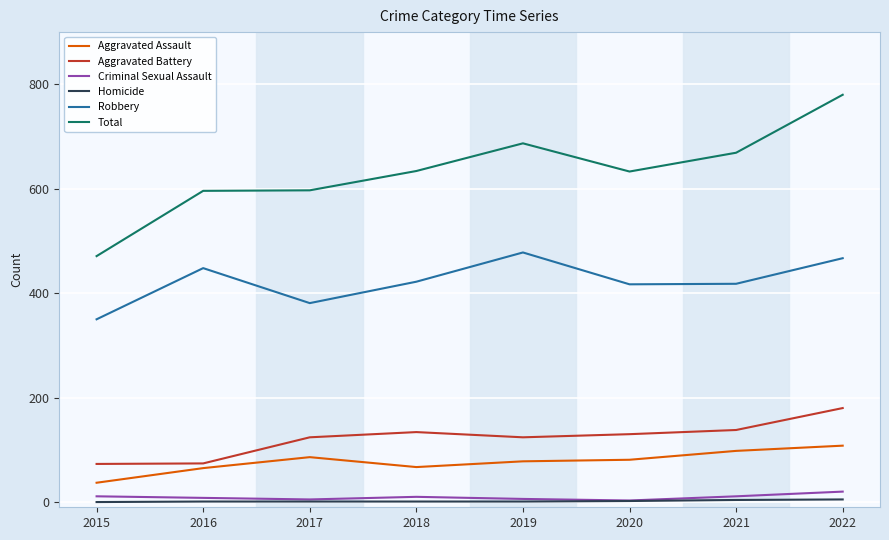

The Robbery series shows 696 at 2016. True or false?

False